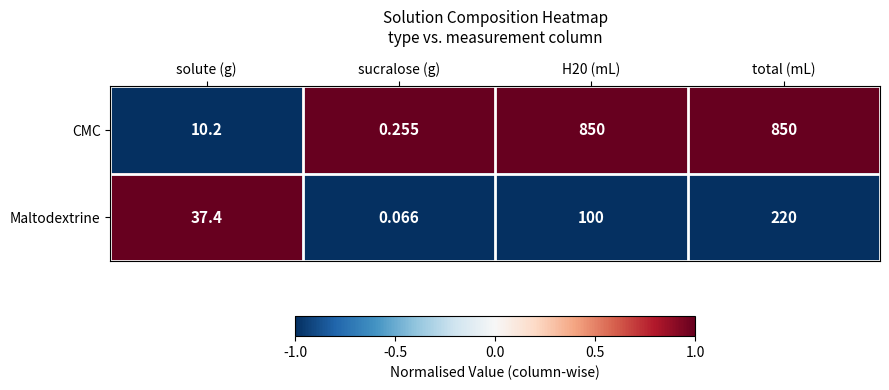

At which category is the sum across all series the highest?

total (mL)